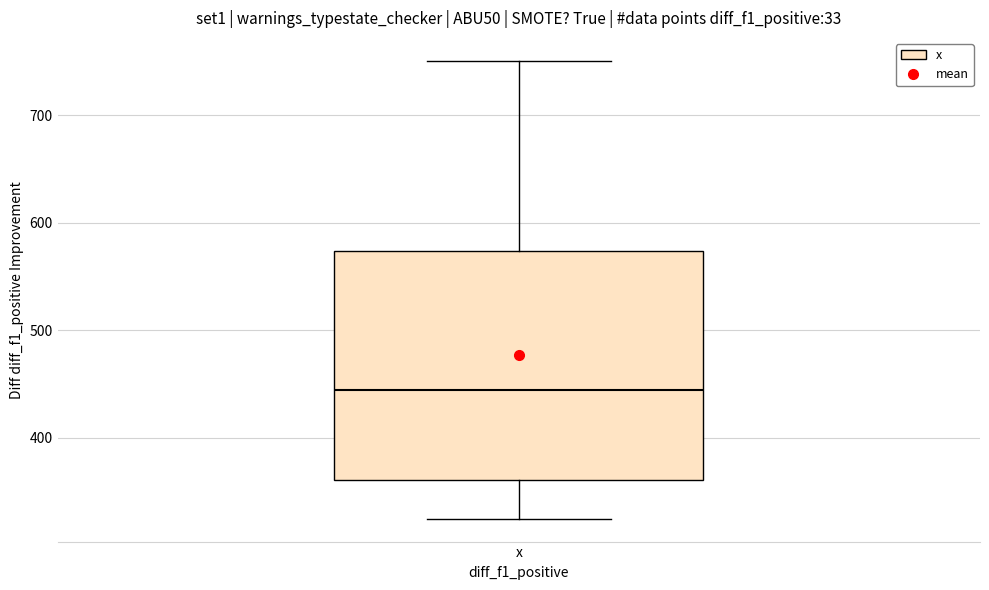

Transcribe this box plot: give where the median line is, the range the box spans, and where the two whiskers end, as read against the y-axis. The values are not printed on the chart, so give them approximately, as read against the axis.

median 440, box 360 to 570, whiskers 320 to 750